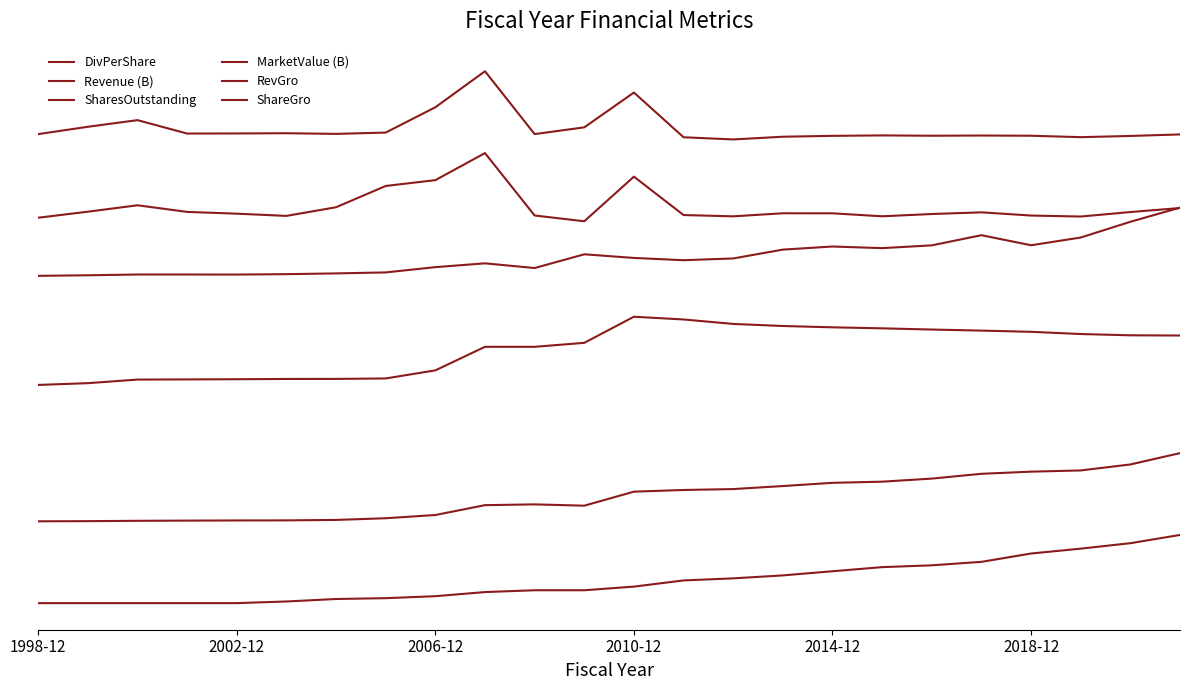

Does the chart have visible grid lines?

No